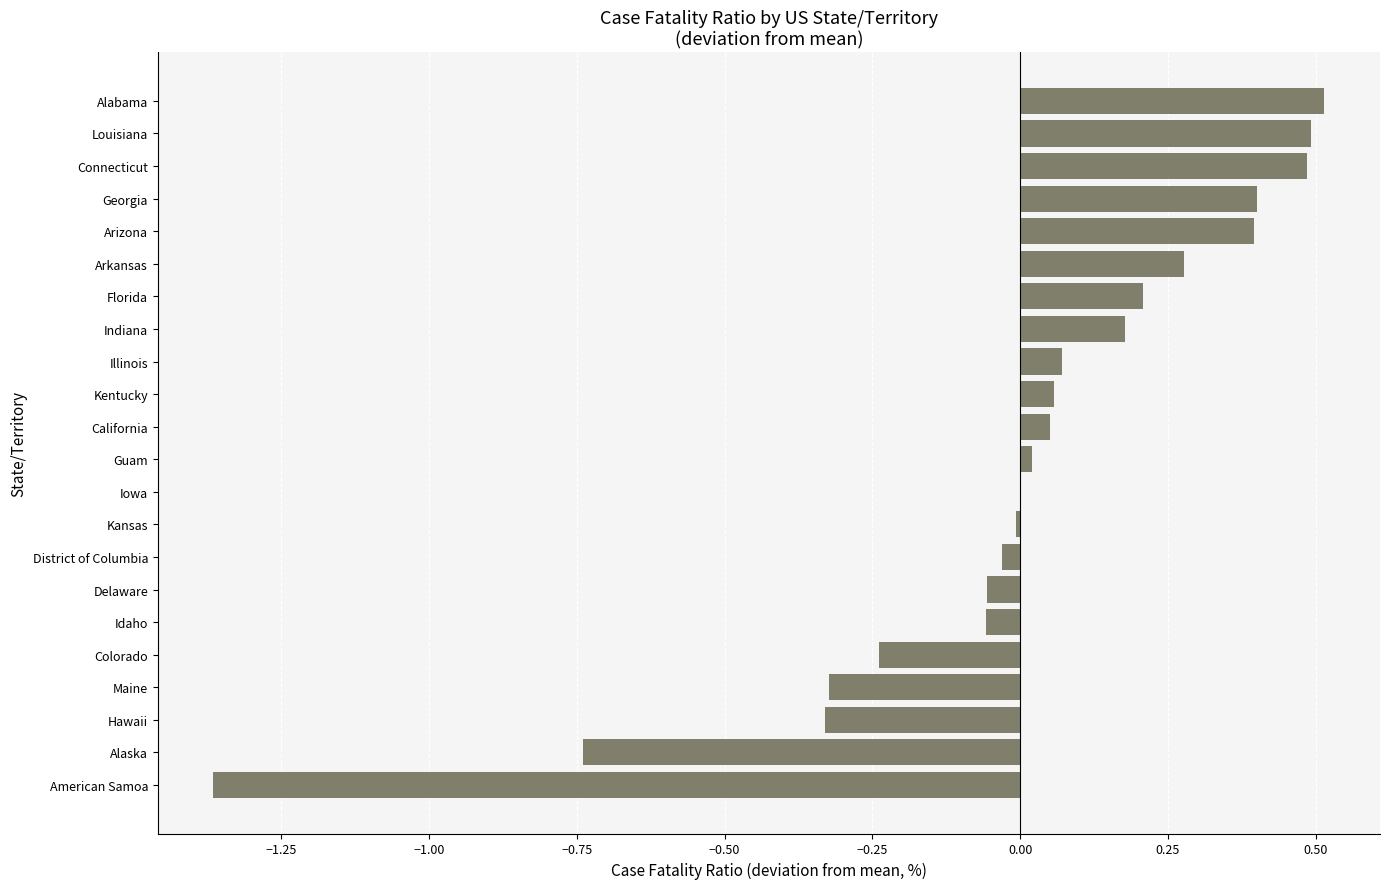

What is the sum of the values at Louisiana and Illinois?

0.6